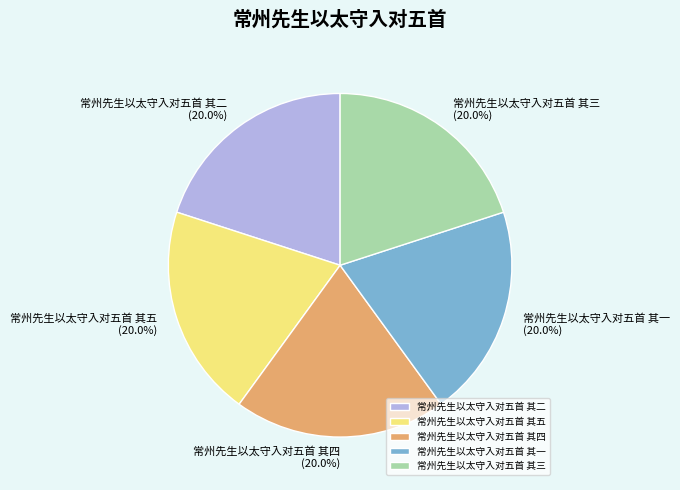

Is 常州先生以太守入对五首 其一 the majority of the pie?

No